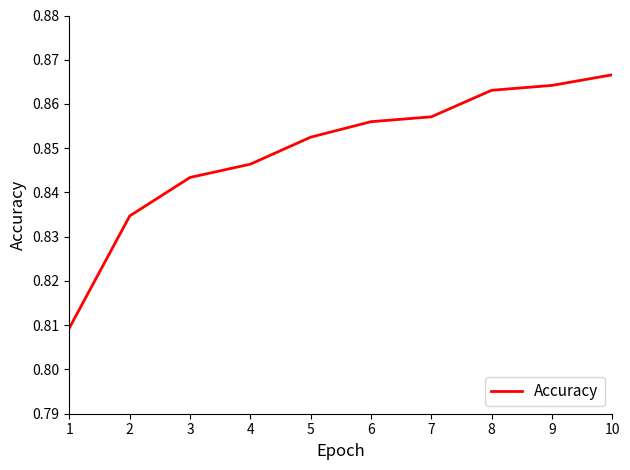

Which has a higher value, 6 or 9?

9